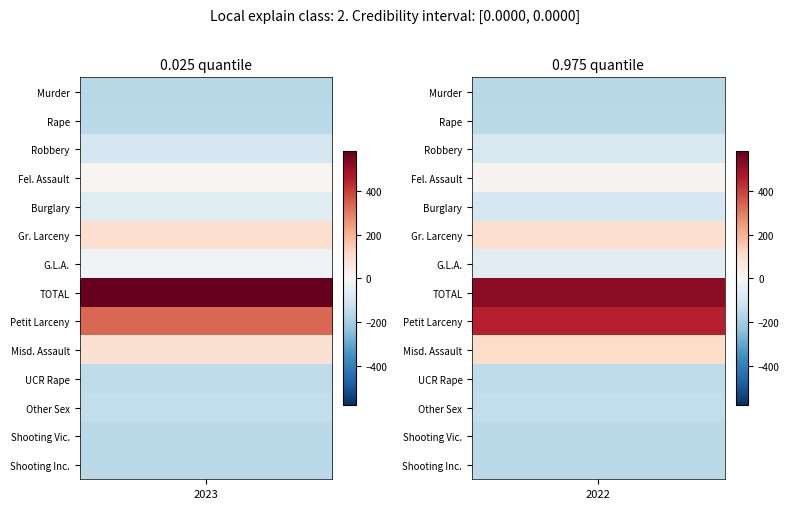

Which series changed the most between 2023 and 2022?

Petit Larceny